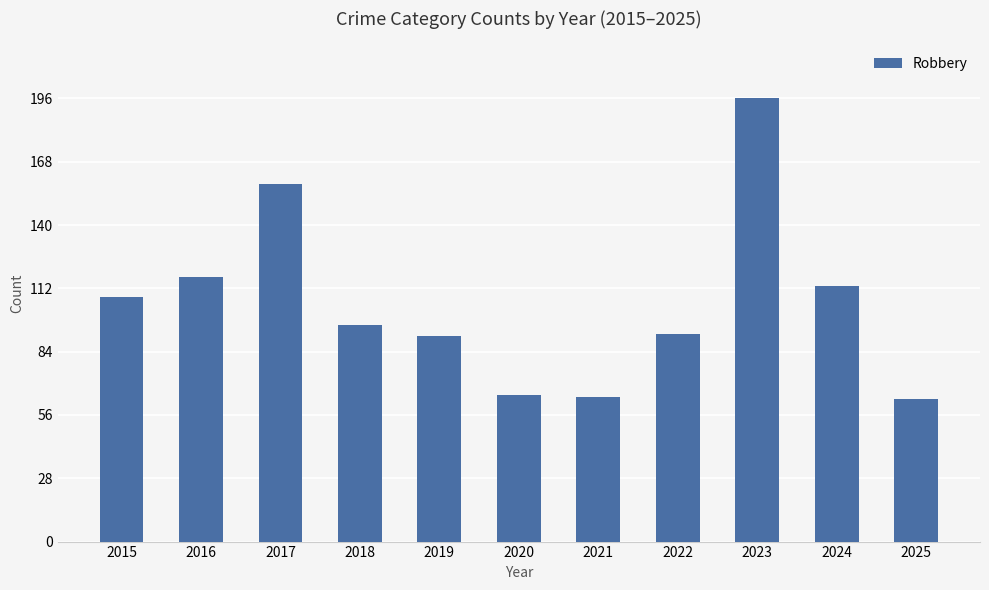

What is the change in value from 2016 to 2025?

-54